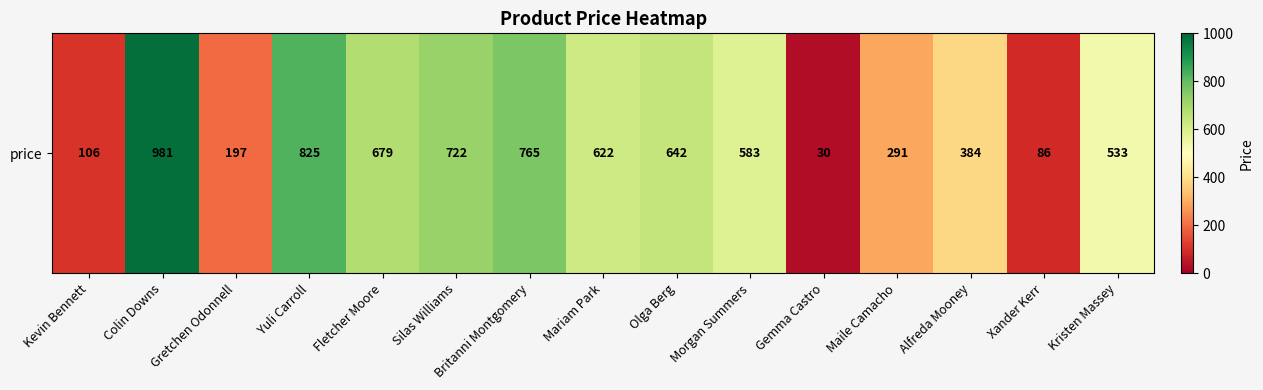

Reading left to right, list all the values displayed in this chart.

Kevin Bennett=106	Colin Downs=981	Gretchen Odonnell=197	Yuli Carroll=825	Fletcher Moore=679	Silas Williams=722	Britanni Montgomery=765	Mariam Park=622	Olga Berg=642	Morgan Summers=583	Gemma Castro=30	Maile Camacho=291	Alfreda Mooney=384	Xander Kerr=86	Kristen Massey=533